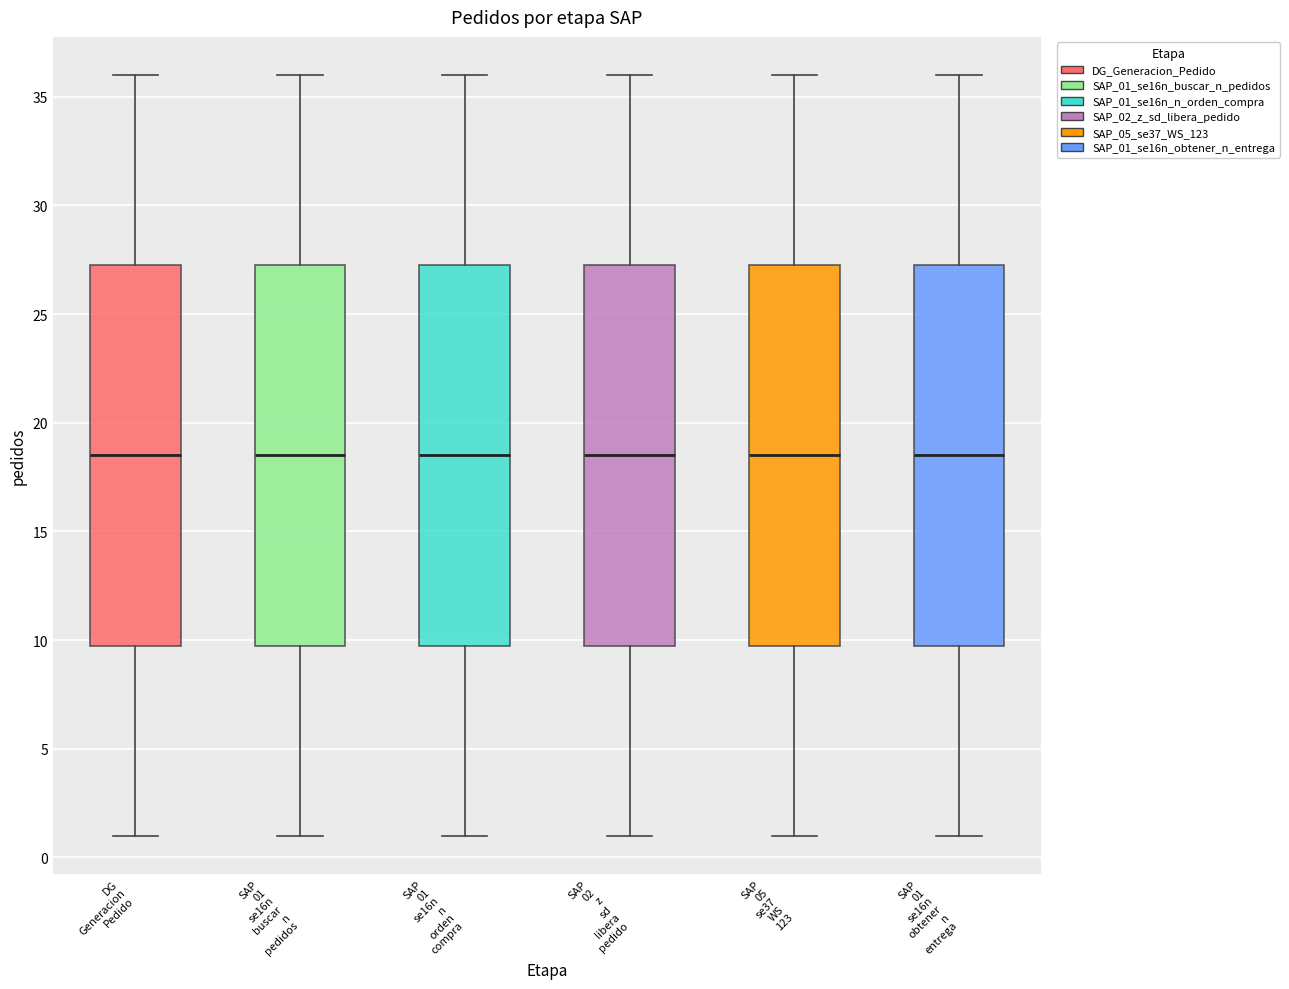

Reading left to right, read every box against the y-axis: the position of its median line, the range the box covers, and the ends of its whiskers. The values are not printed on the chart, so give them approximately, as read against the axis.

DG Generacion Pedido: median 18.5, box 10.0 to 27.5, whiskers 1.0 to 36.0
SAP 01 se16n buscar n pedidos: median 18.5, box 10.0 to 27.5, whiskers 1.0 to 36.0
SAP 01 se16n n orden compra: median 18.5, box 10.0 to 27.5, whiskers 1.0 to 36.0
SAP 02 z sd libera pedido: median 18.5, box 10.0 to 27.5, whiskers 1.0 to 36.0
SAP 05 se37 WS 123: median 18.5, box 10.0 to 27.5, whiskers 1.0 to 36.0
SAP 01 se16n obtener n entrega: median 18.5, box 10.0 to 27.5, whiskers 1.0 to 36.0